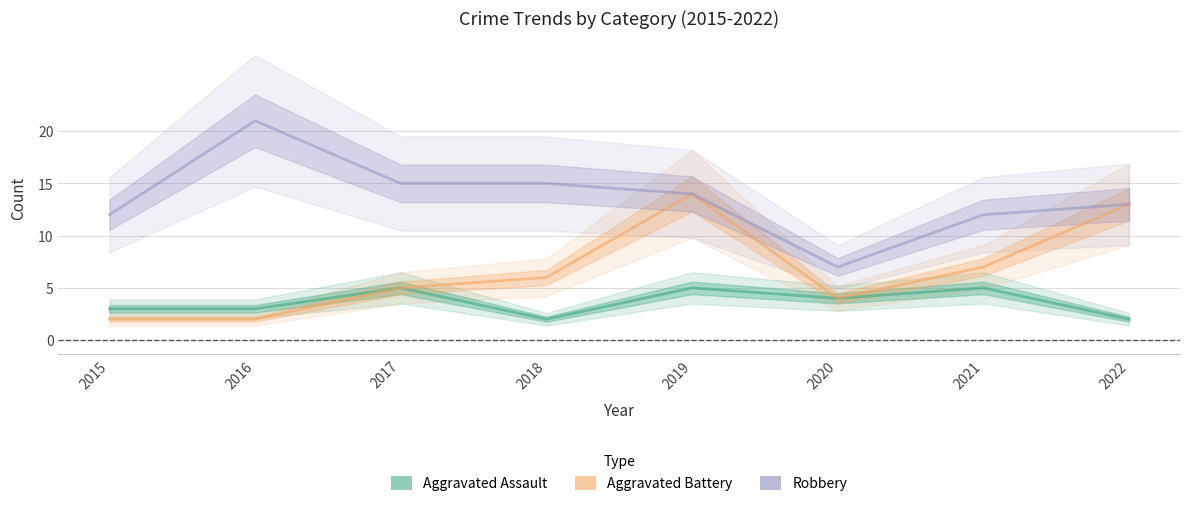

What is the difference between the second highest and minimum values in the Aggravated Assault series?

3